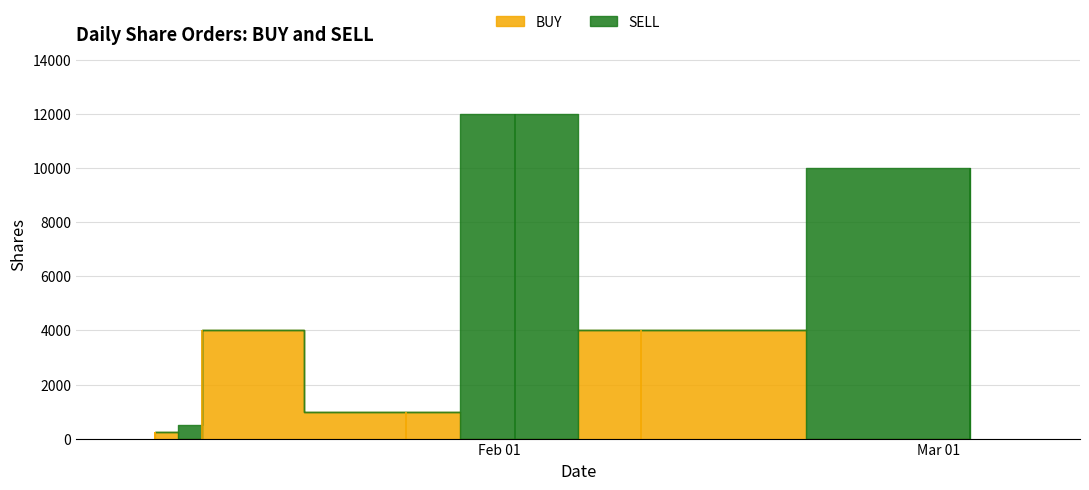

How many values in BUY are above zero?

5